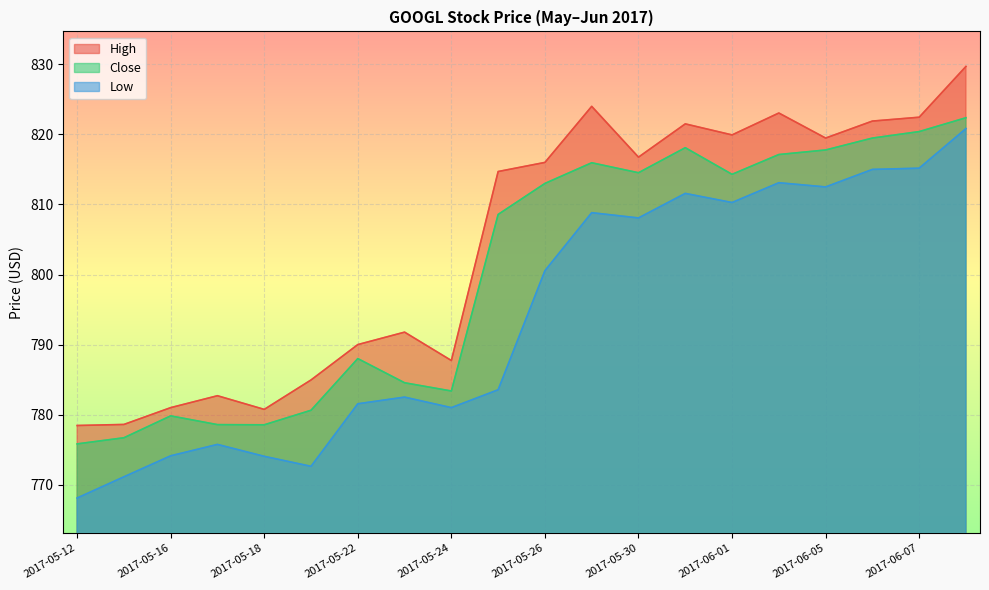

Is the value of Low at 2017-05-19 greater than the value of High at 2017-05-18?

No